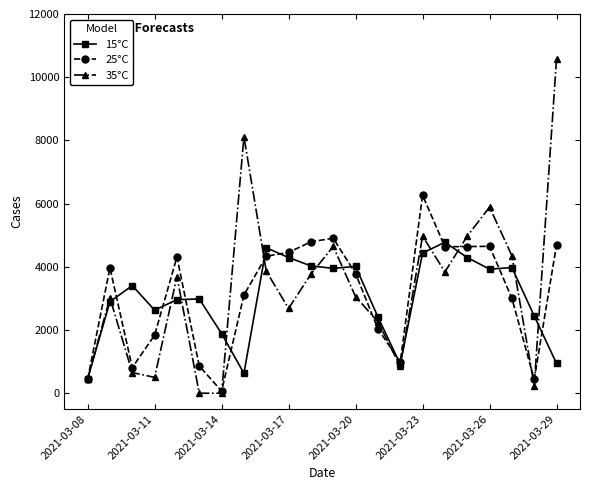

What is the value of the 35°C point at the 2nd from the left?

3017.0